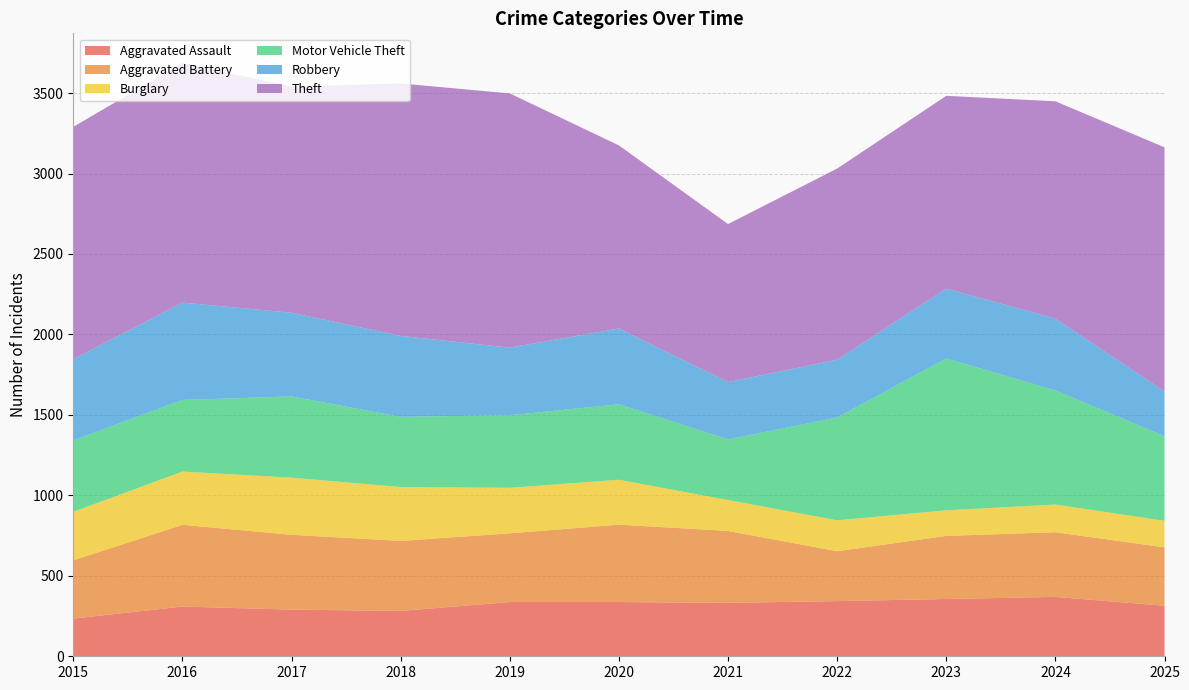

Reading left to right, list all the values displayed in this chart.

Aggravated Assault: 2015=234	2016=309	2017=290	2018=282	2019=337	2020=337	2021=332	2022=343	2023=356	2024=369	2025=314
Aggravated Battery: 2015=362	2016=508	2017=465	2018=435	2019=427	2020=481	2021=447	2022=310	2023=392	2024=402	2025=363
Burglary: 2015=302	2016=331	2017=355	2018=335	2019=283	2020=279	2021=192	2022=192	2023=159	2024=172	2025=165
Motor Vehicle Theft: 2015=444	2016=445	2017=505	2018=436	2019=451	2020=469	2021=377	2022=639	2023=944	2024=709	2025=526
Robbery: 2015=504	2016=605	2017=520	2018=503	2019=420	2020=471	2021=356	2022=359	2023=434	2024=446	2025=278
Theft: 2015=1444	2016=1489	2017=1405	2018=1569	2019=1580	2020=1138	2021=982	2022=1188	2023=1198	2024=1351	2025=1517